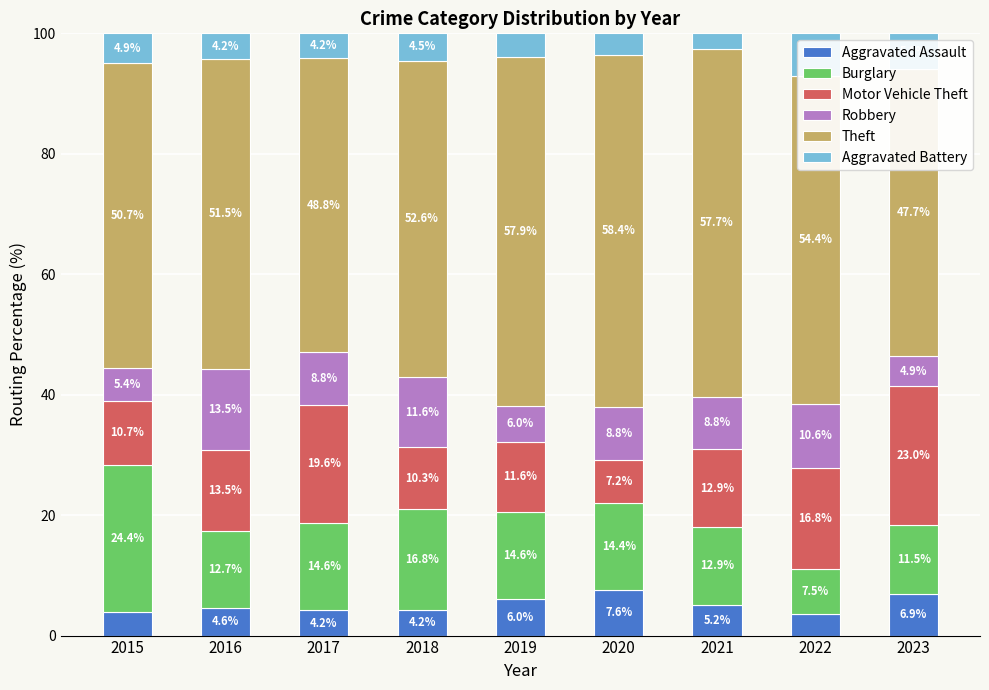

What is the average value of the Aggravated Battery series?

4.5